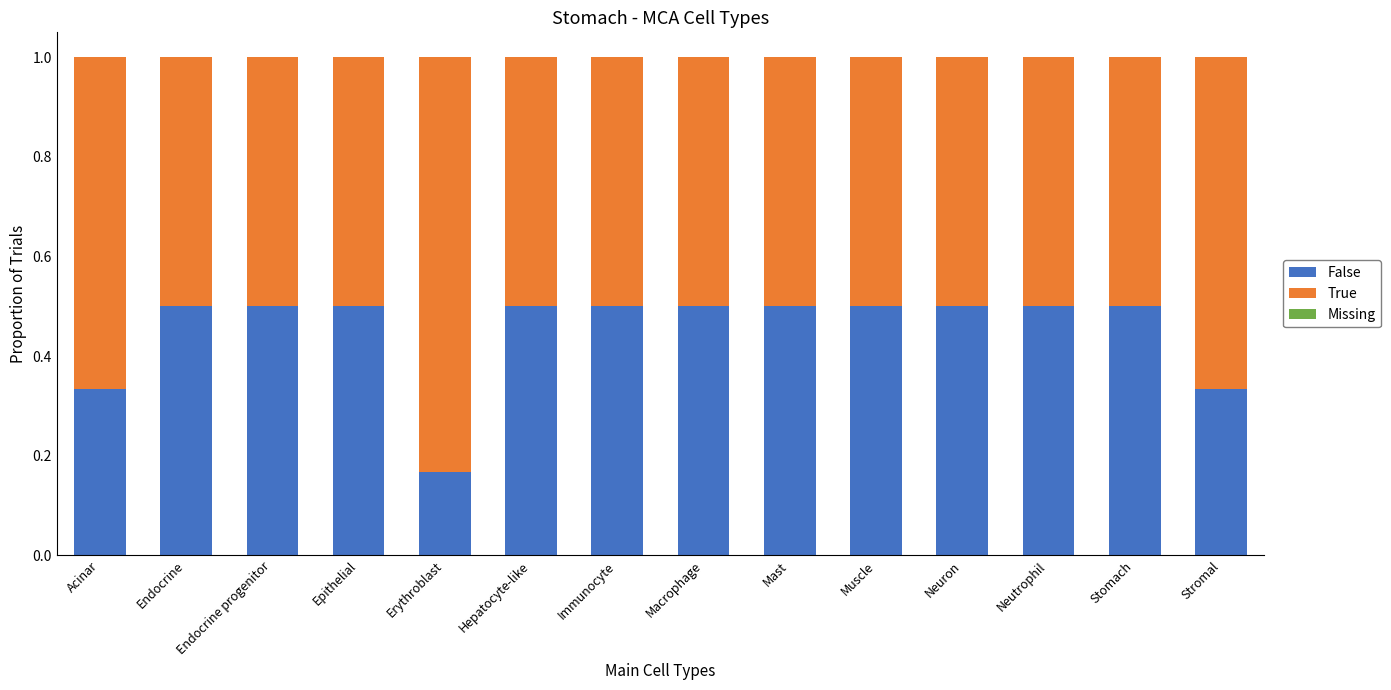

Are the bars grouped side by side (vs. stacked)?

No